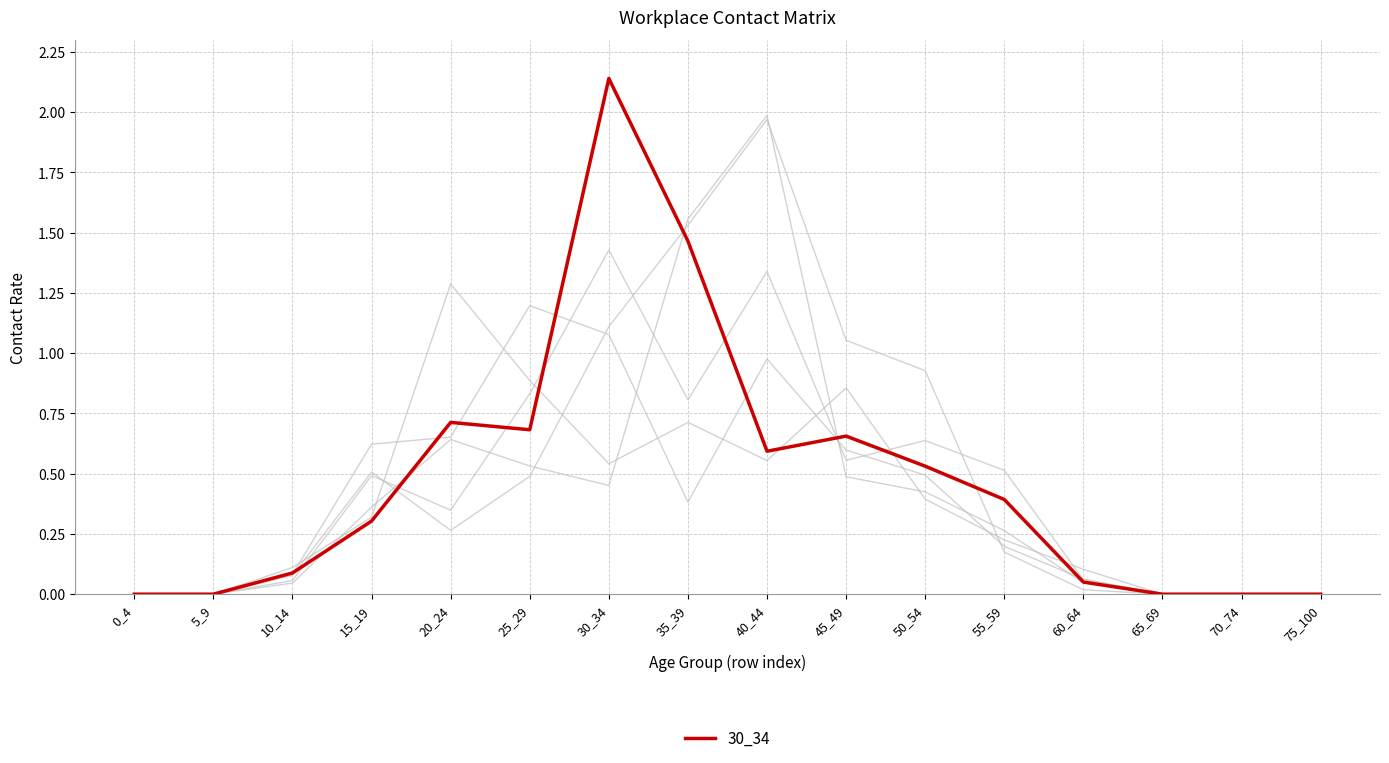

How many lines are shown in the chart?

6